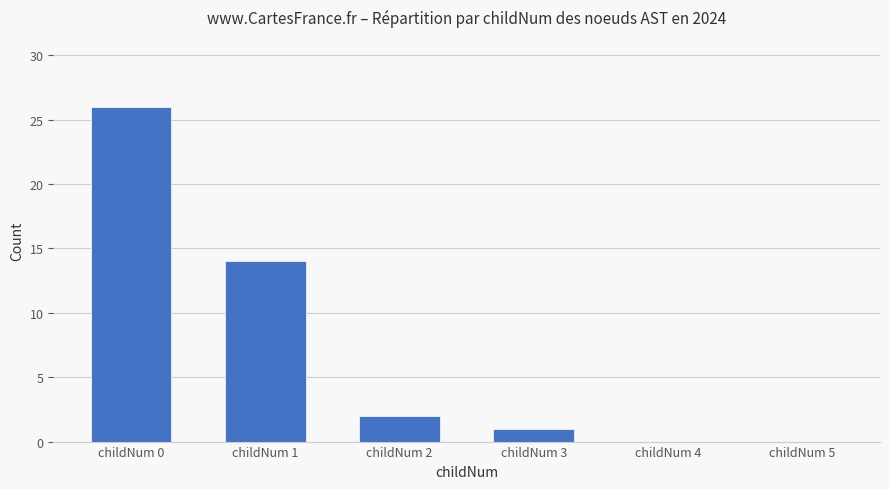

Between childNum 1 and childNum 3, which is larger?

childNum 1